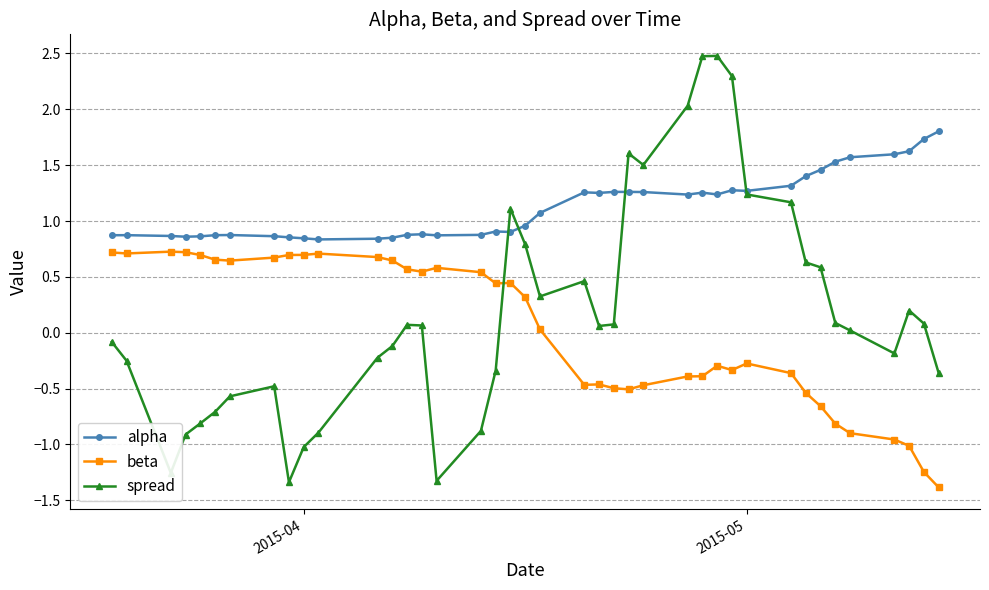

How many interior local valleys does the spread series have?

7